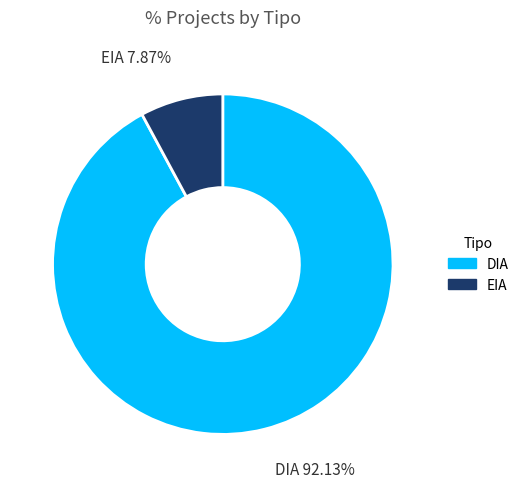

Which category accounts for the majority?

DIA